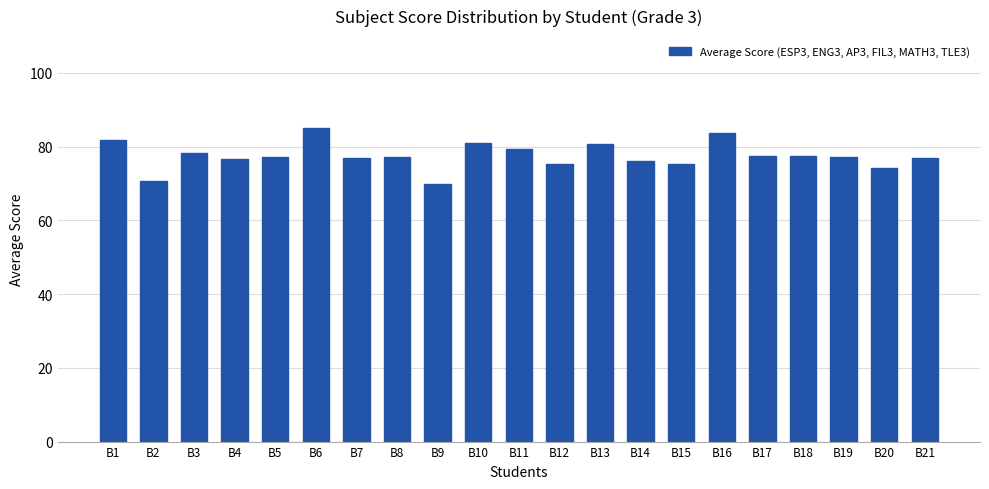

Which has a higher value, B20 or B6?

B6